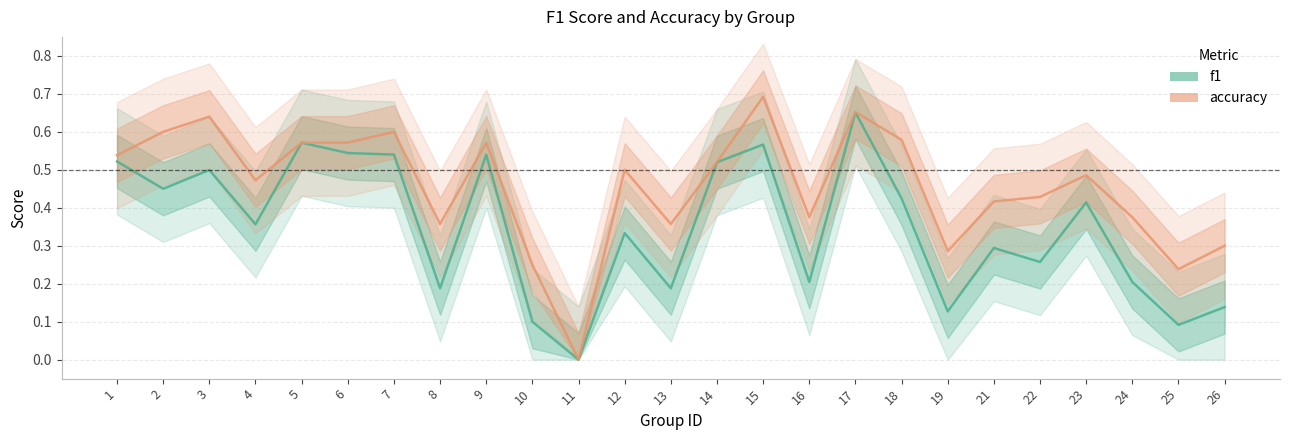

At 2, list the series in order from largest to smallest.

accuracy, f1